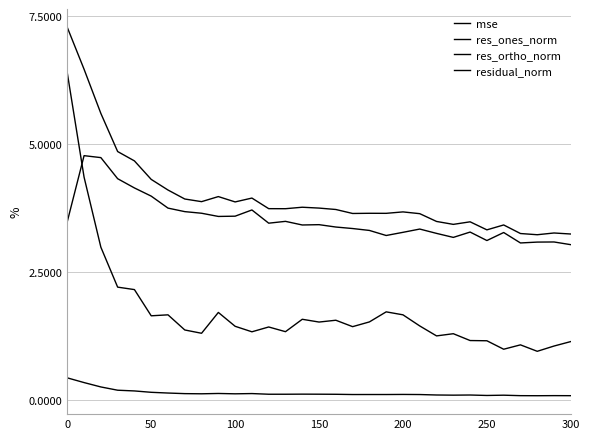

What is the maximum value shown in the chart?

7.3